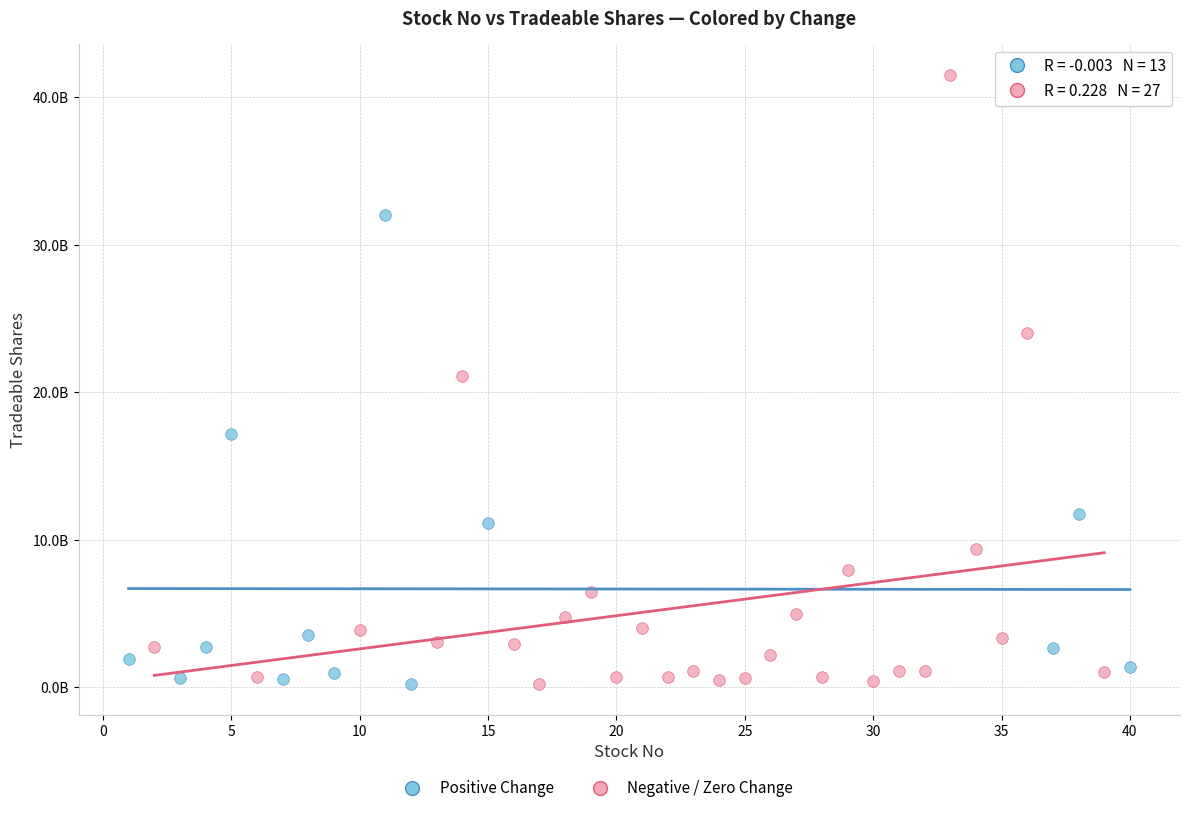

Which series contains the highest Y value?

Negative / Zero Change